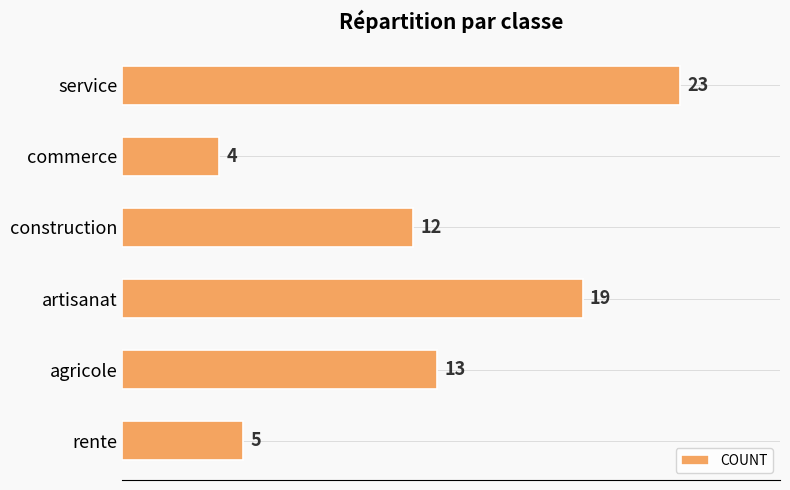

Where is the data nearest to the value 13?

agricole